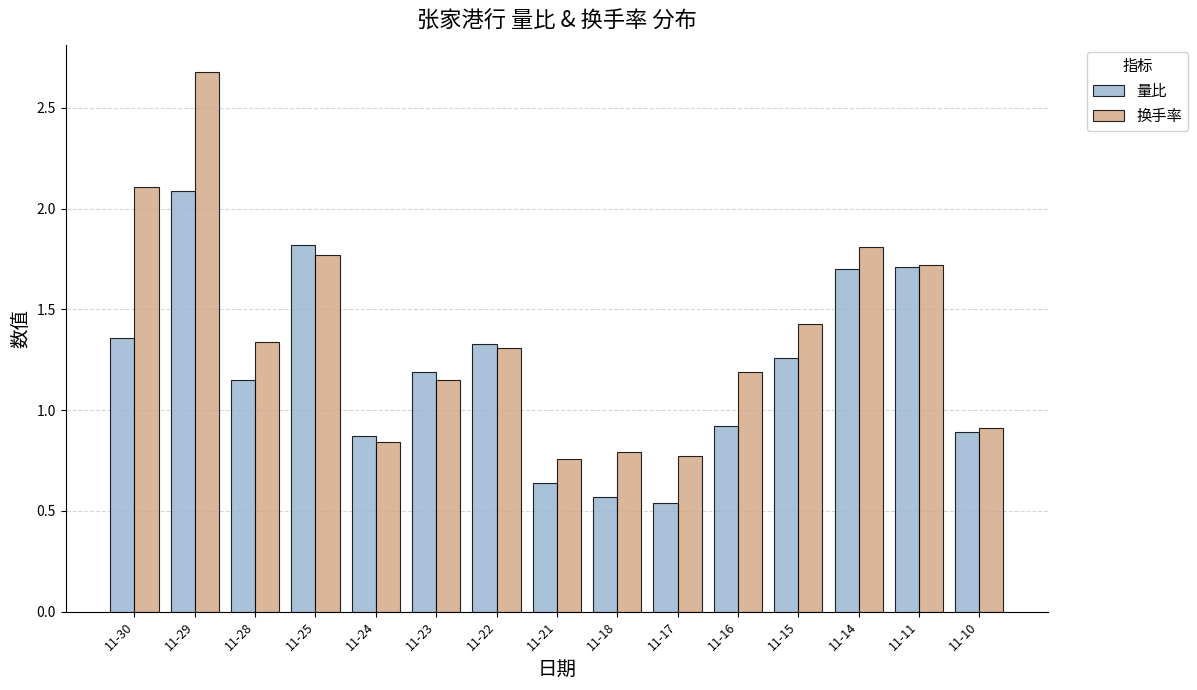

Between 11-24 and 11-22, which series saw the biggest shift?

换手率